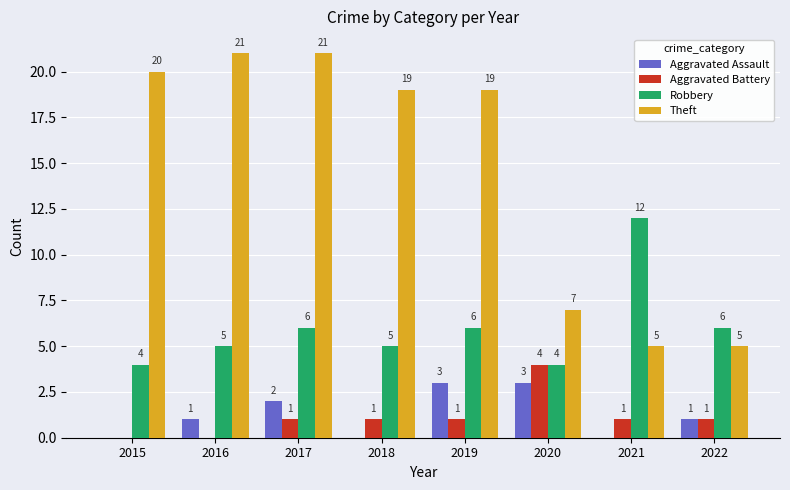

Read the Robbery value at 2015.

4